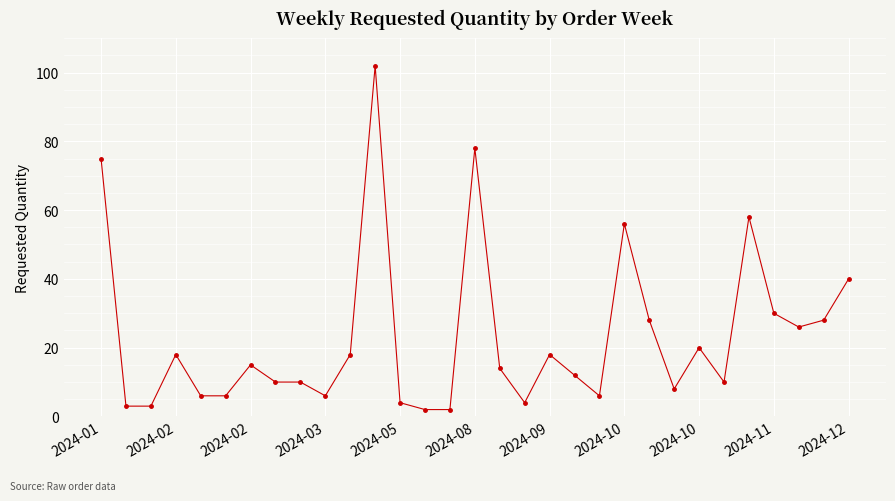

What is the difference between the maximum and minimum values?

100